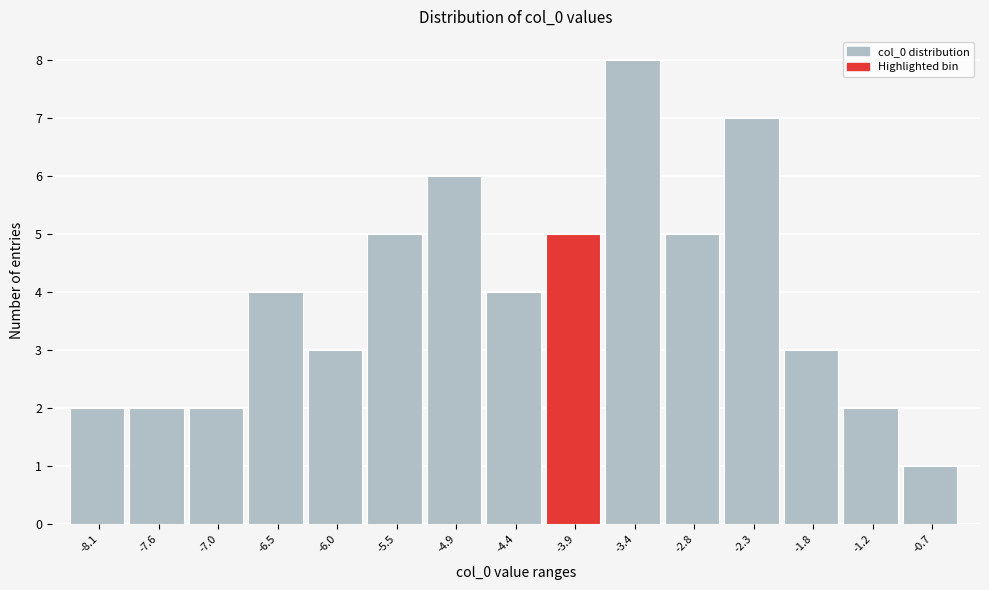

Reading right to left, what are all the values shown in this chart?

1	2	3	7	5	8	5	4	6	5	3	4	2	2	2